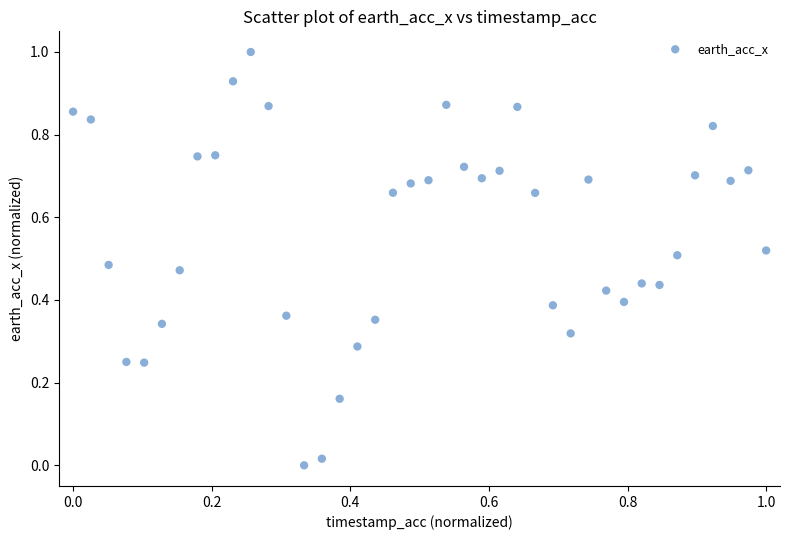

What is the range of Y values (max minus min)?

1.0